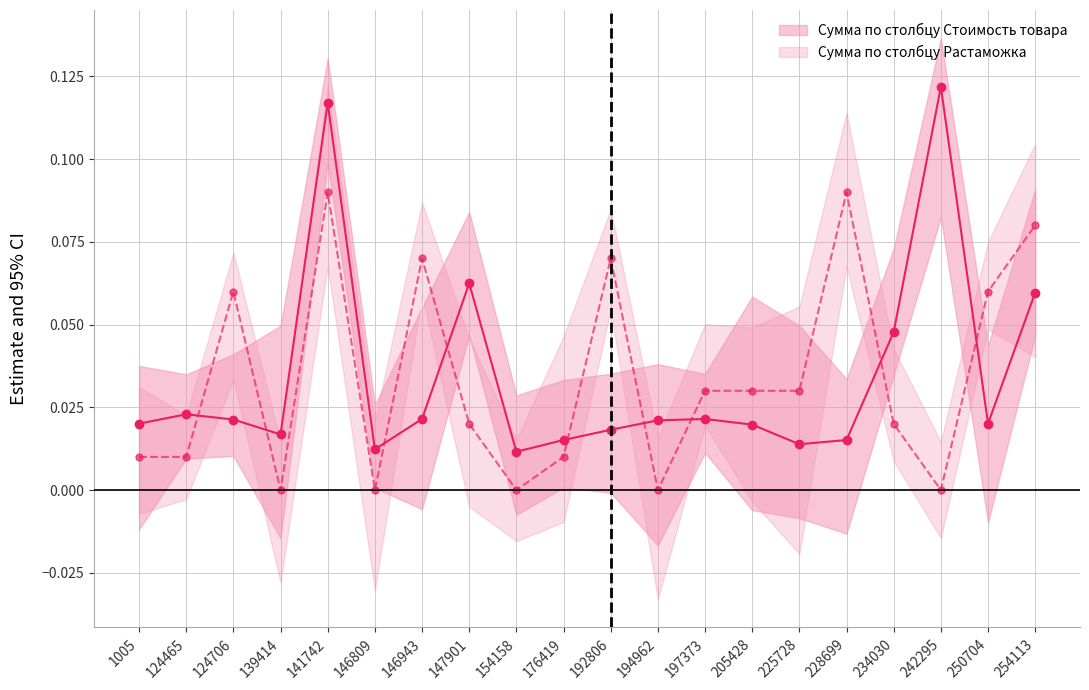

The Сумма по столбцу Стоимость товара series shows 0.0 at 176419. True or false?

False